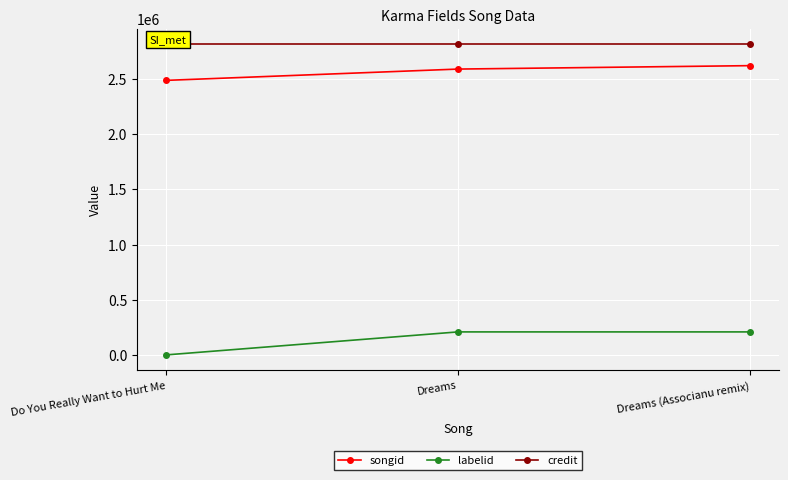

Reading left to right, extract all data points from this chart.

songid: 2483903	2585996	2616968
labelid: 3267	211028	211028
credit: 2808784	2808784	2808784